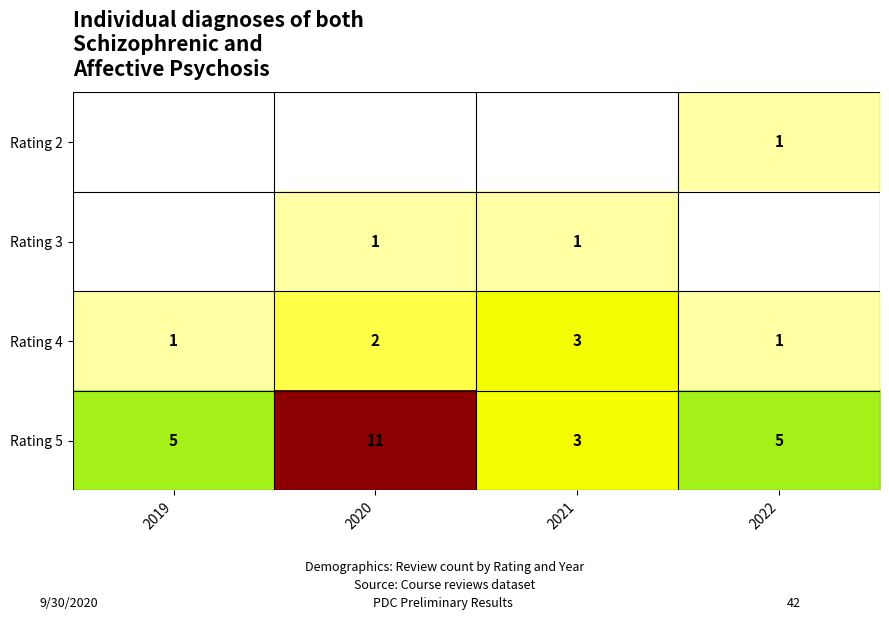

Read the Rating 5 value at 2019.

5